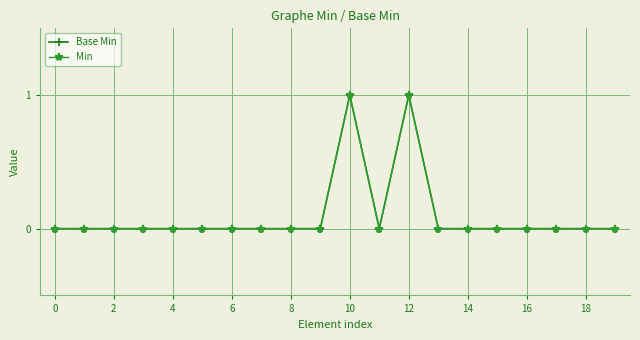

True or false: Base Min and Min intersect in this chart.

False